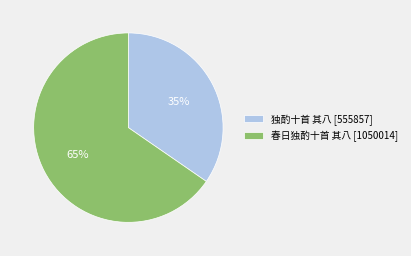

To the nearest percent, what is the average slice percentage?

50%